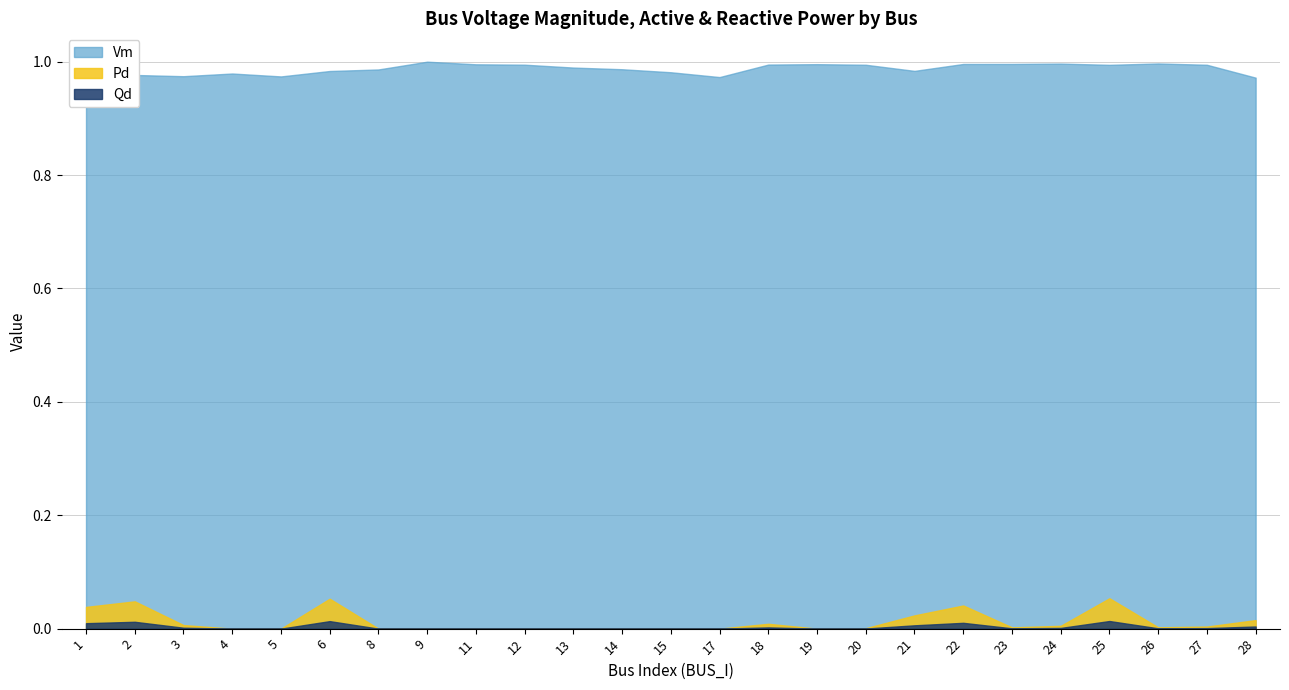

Reading left to right, transcribe all the data shown in this chart.

Vm: 1.0	1.0	1.0	1.0	1.0	1.0	1.0	1.0	1.0	1.0	1.0	1.0	1.0	1.0	1.0	1.0	1.0	1.0	1.0	1.0	1.0	1.0	1.0	1.0	1.0
Pd: 0.0	0.0	0.0	0.0	0.0	0.1	0.0	0.0	0.0	0.0	0.0	0.0	0.0	0.0	0.0	0.0	0.0	0.0	0.0	0.0	0.0	0.1	0.0	0.0	0.0
Qd: 0.0	0.0	0.0	0.0	0.0	0.0	0.0	0.0	0.0	0.0	0.0	0.0	0.0	0.0	0.0	0.0	0.0	0.0	0.0	0.0	0.0	0.0	0.0	0.0	0.0